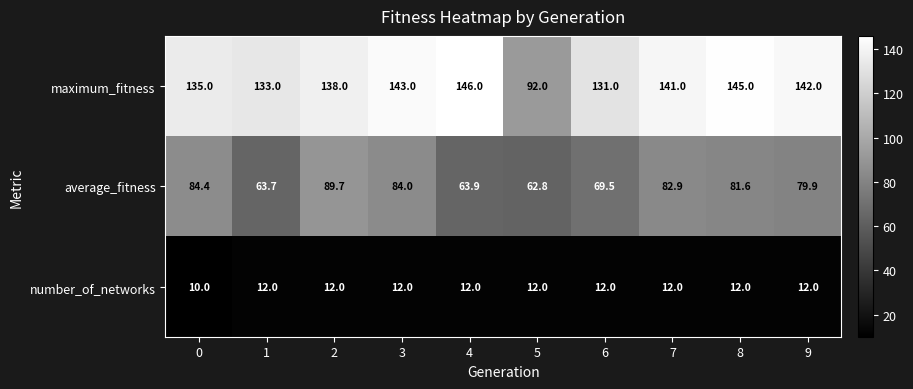

What is the sum of all number_of_networks values?

118.0